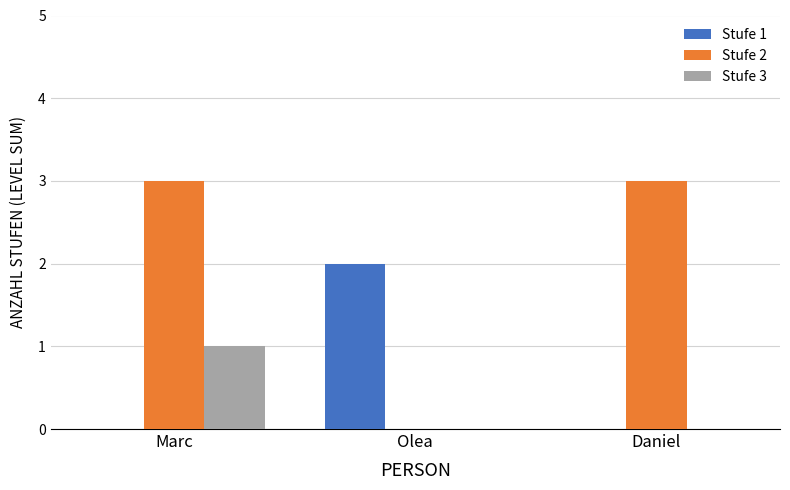

Which series has the largest total across all categories?

Stufe 2